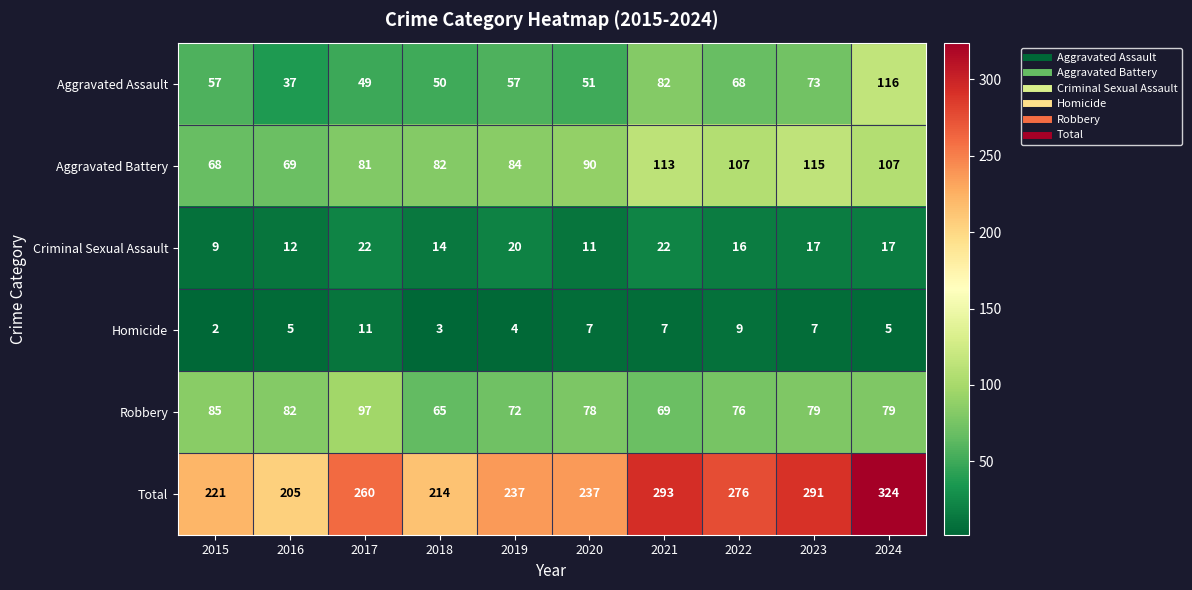

The value of Aggravated Battery at 2020 is 90. True or false?

True